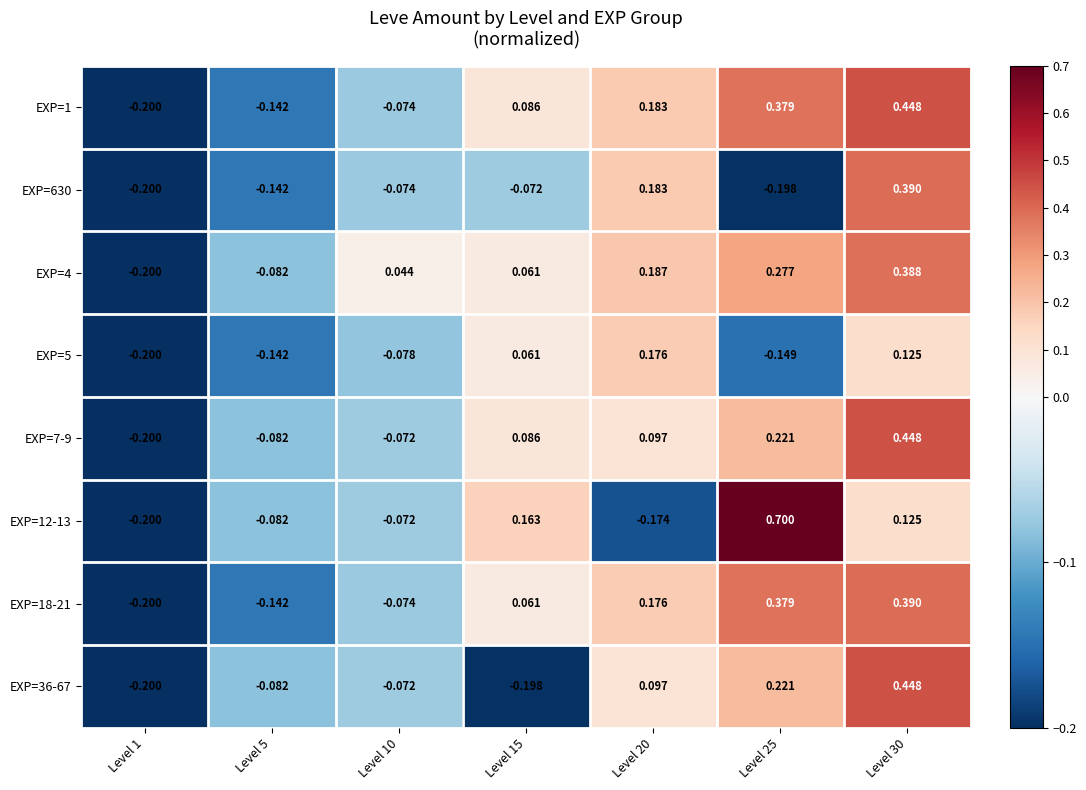

Is the value of EXP=12-13 at Level 20 greater than the value of EXP=630 at Level 30?

No